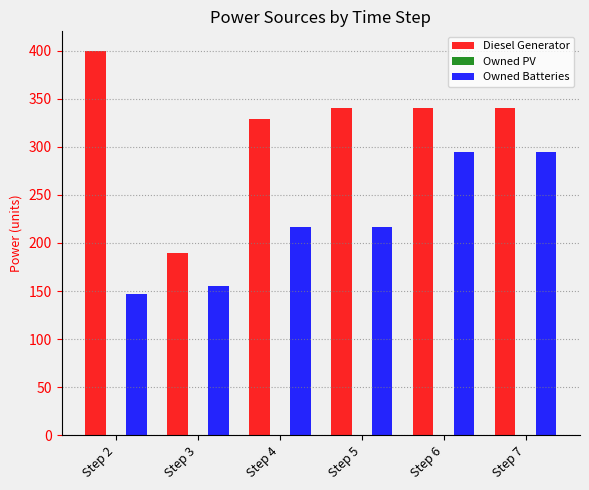

What is the value of the Diesel Generator bar at the 3rd from the left?

329